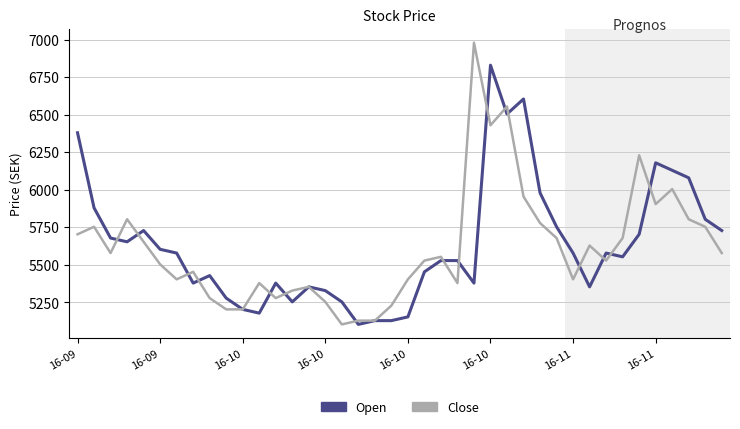

What is the maximum value for Close?

6979